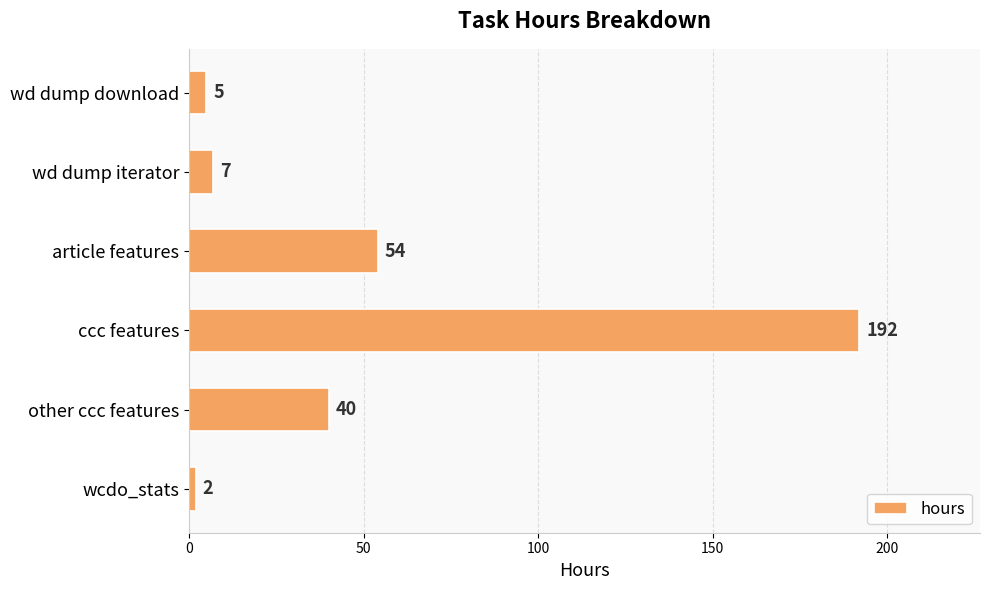

Where is the data nearest to the value 97?

article features